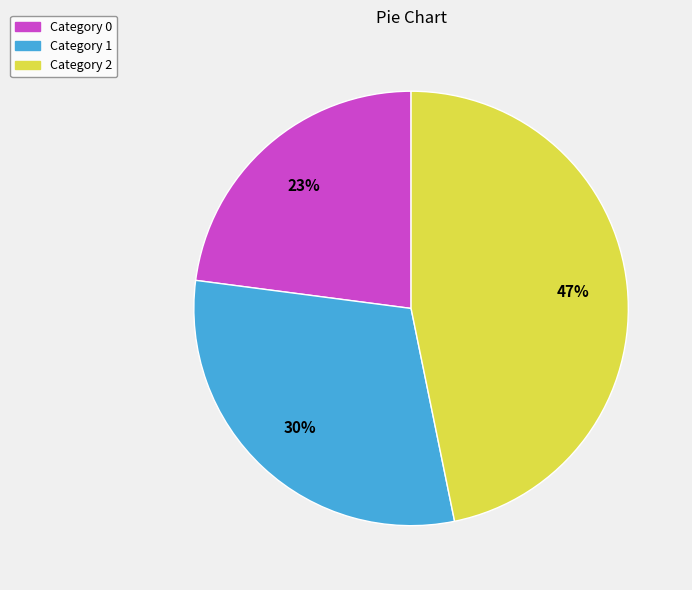

Does any single category account for the majority?

No